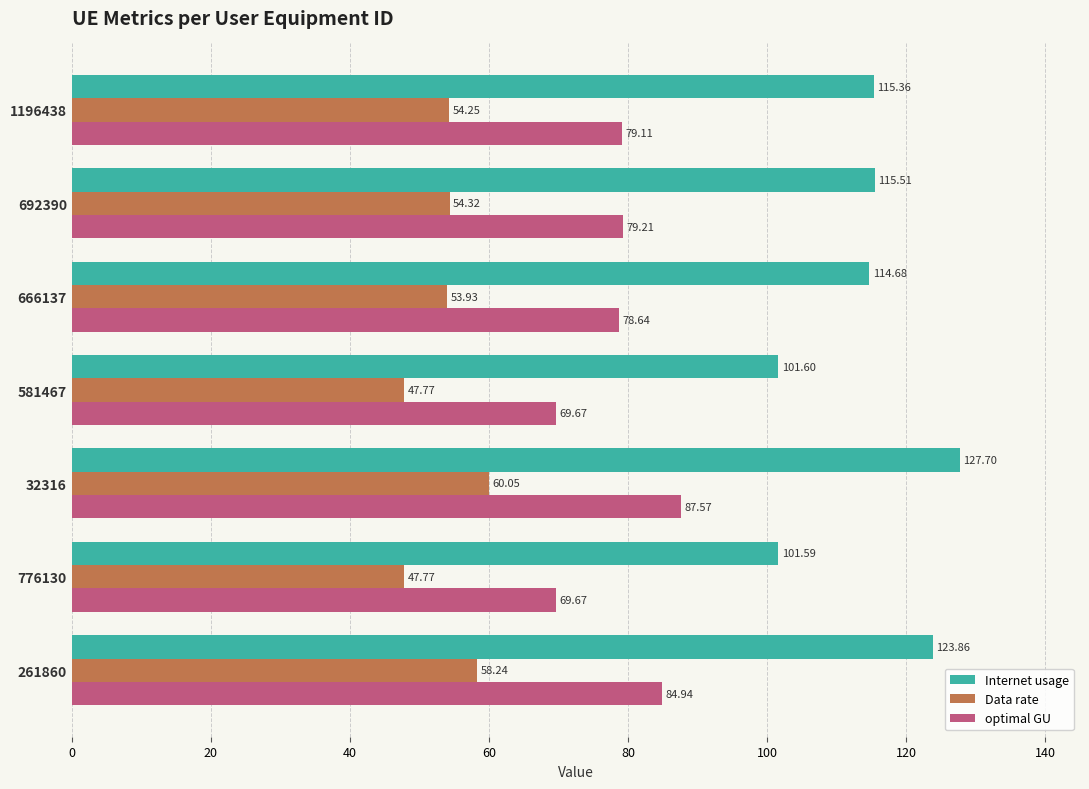

At which category is the sum across all series the highest?

32316